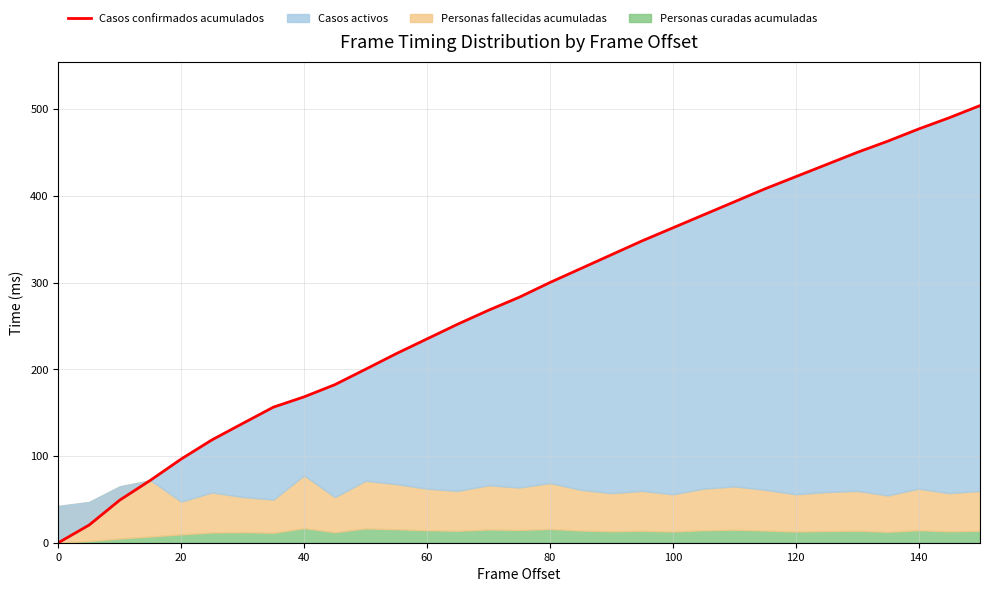

What is the greatest value displayed?

504.0